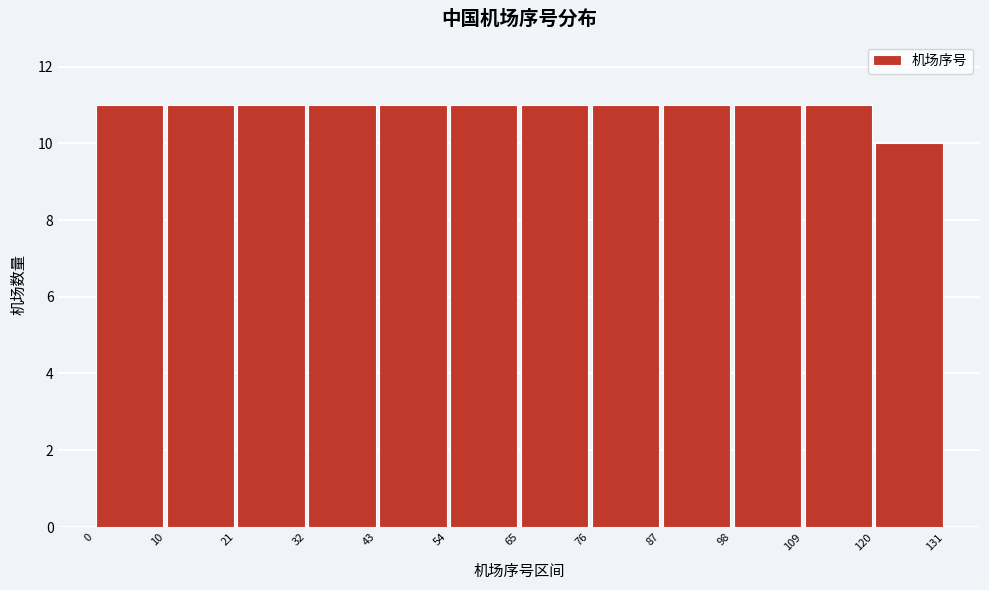

How tall is the bar that spans 109 to 120 on the x-axis? The values are not printed on the chart, so give them approximately, as read against the axis.

11